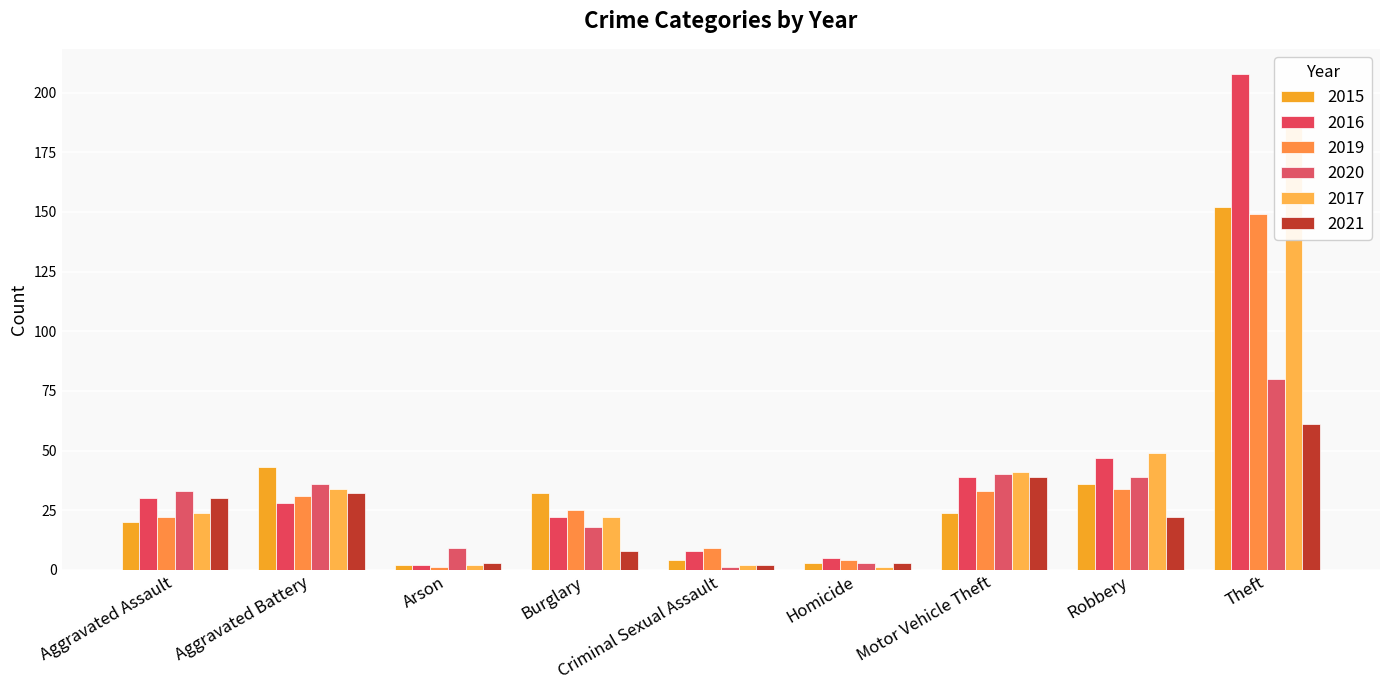

What is the highest value of the 2017 series?

190